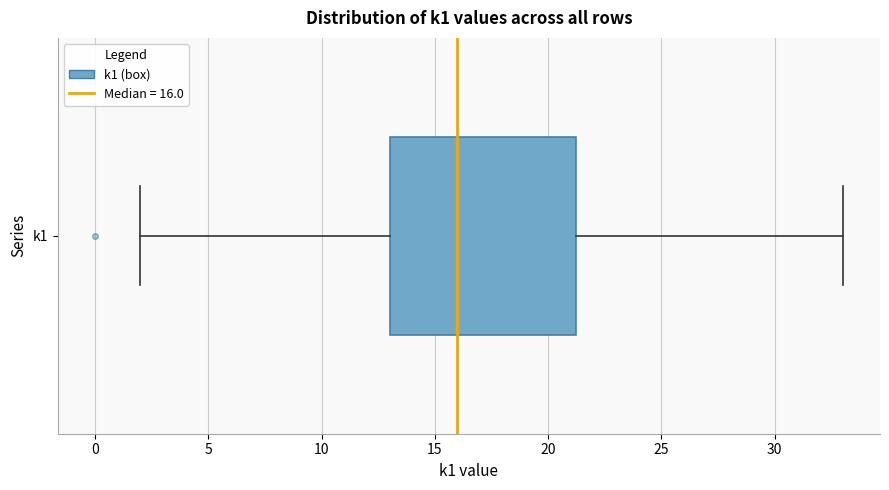

Transcribe this box plot: give where the median line is, the range the box spans, and where the two whiskers end, as read against the x-axis. The values are not printed on the chart, so give them approximately, as read against the axis.

median 16.0, box 13.0 to 21.5, whiskers 2.0 to 33.0